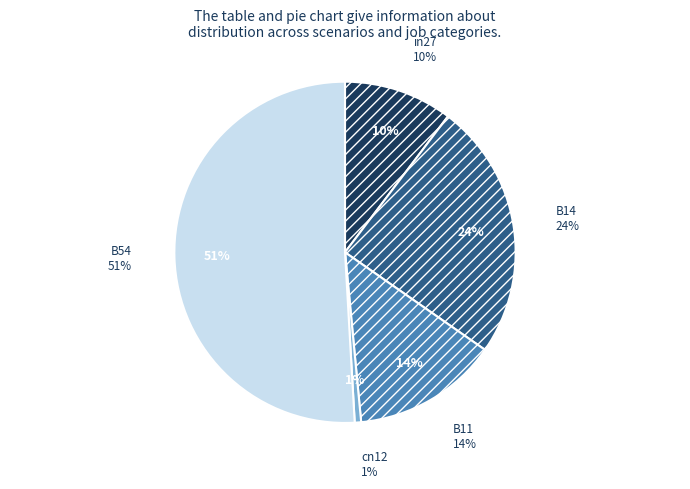

Does any single category account for the majority?

Yes